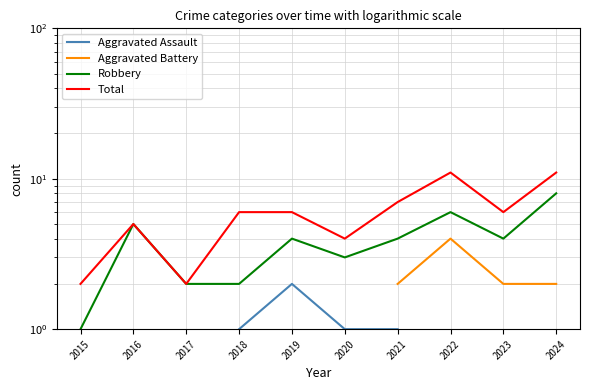

What is the total value across all series at 2021?

14.0